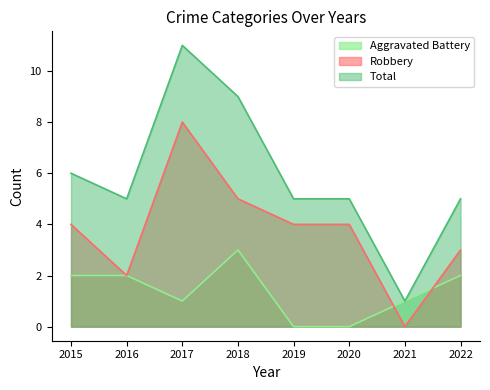

True or false: Robbery has more than 2 points higher than both neighbors.

False